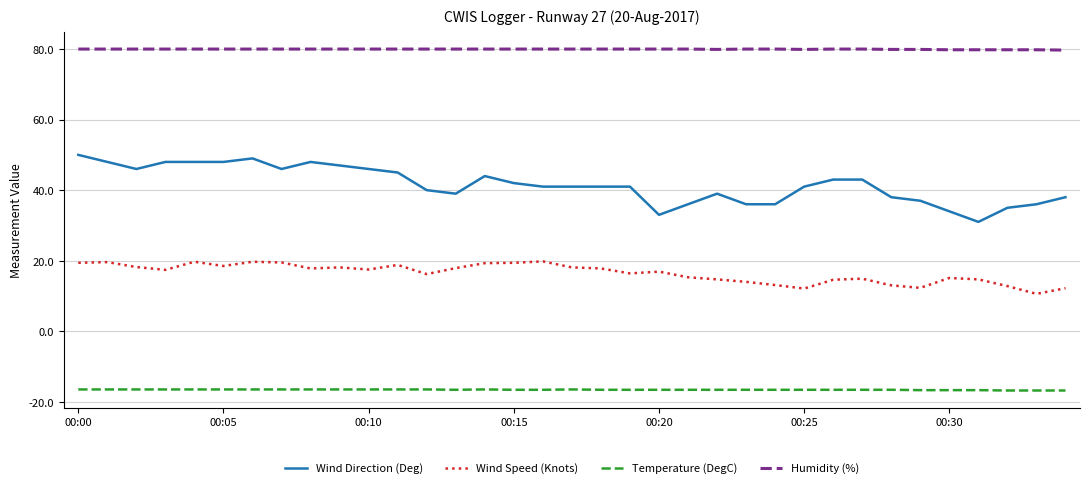

What is the minimum value for Wind Speed (Knots)?

10.6